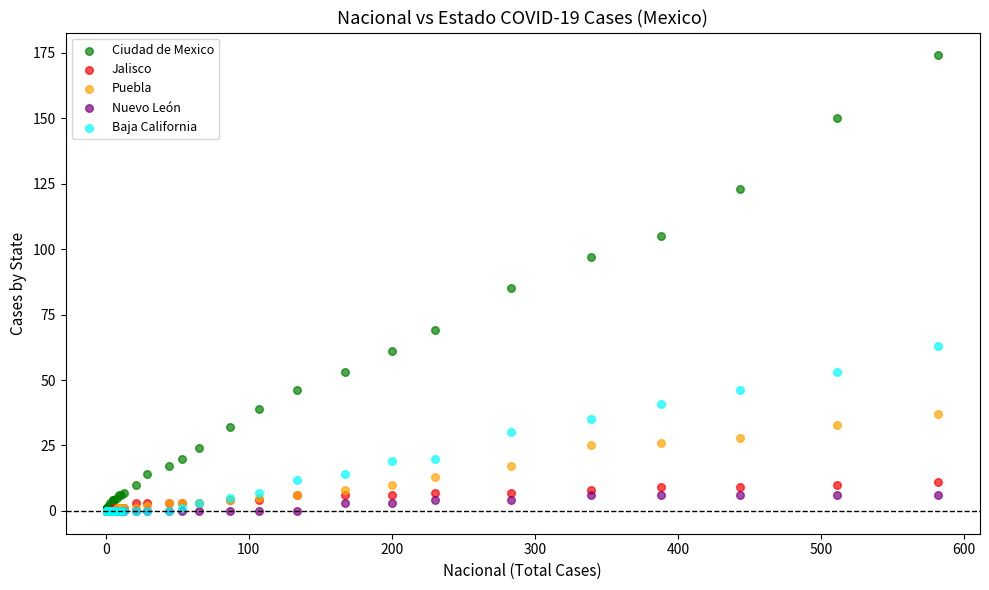

Which series reaches the maximum Y coordinate?

Ciudad de Mexico